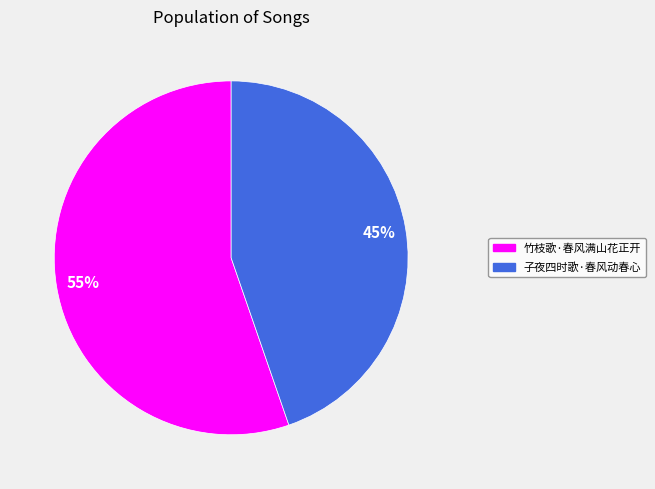

What is the largest slice in the pie chart?

竹枝歌·春风满山花正开